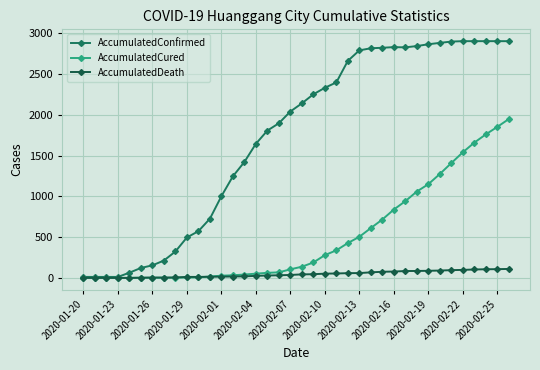

What are all the series names shown in the legend?

AccumulatedConfirmed, AccumulatedCured, AccumulatedDeath